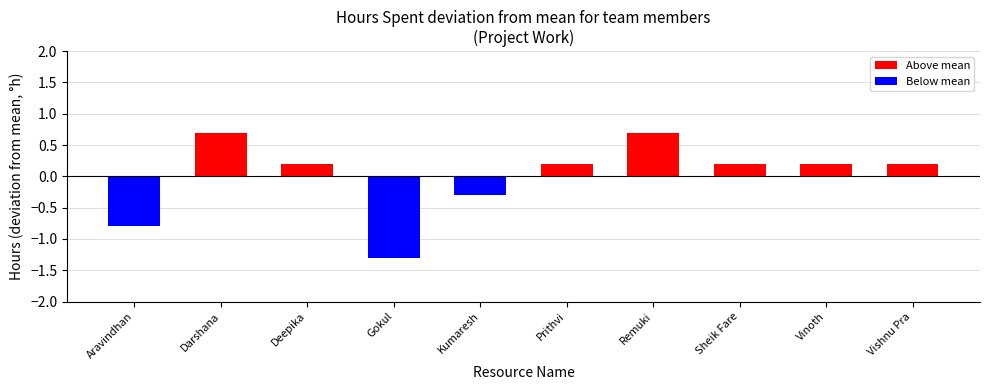

True or false: the data shows 0.2 at Prithvi.

True